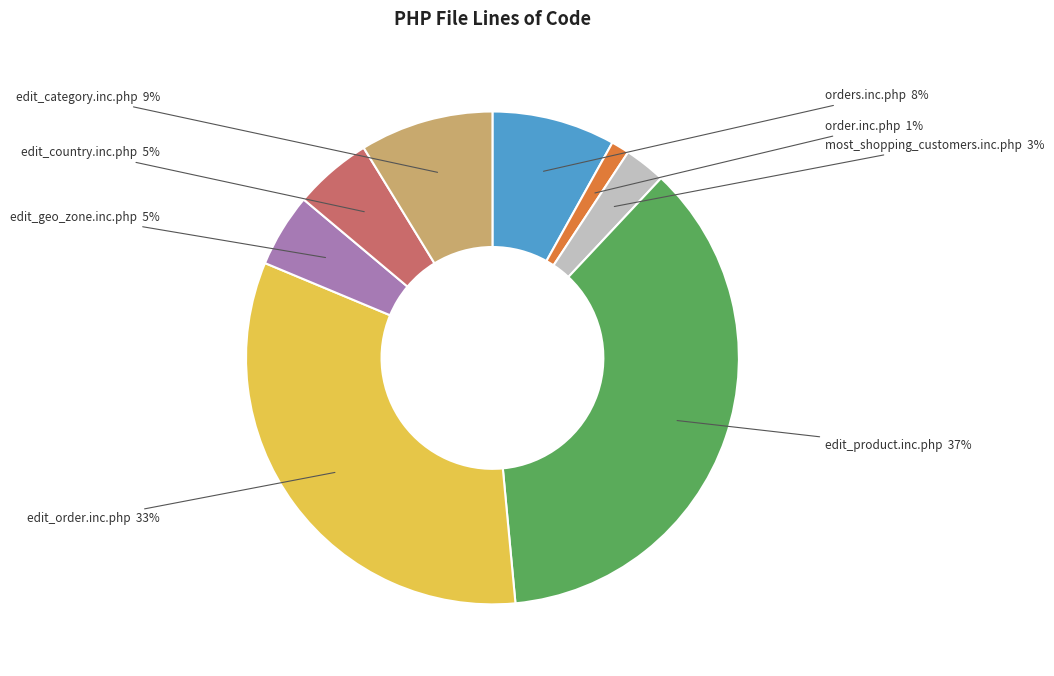

Count the number of slices in the pie.

8